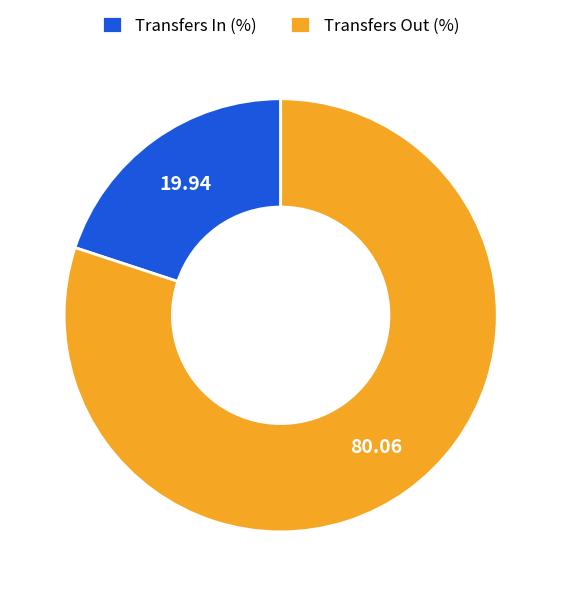

Is there any slice that represents more than half of the pie?

Yes